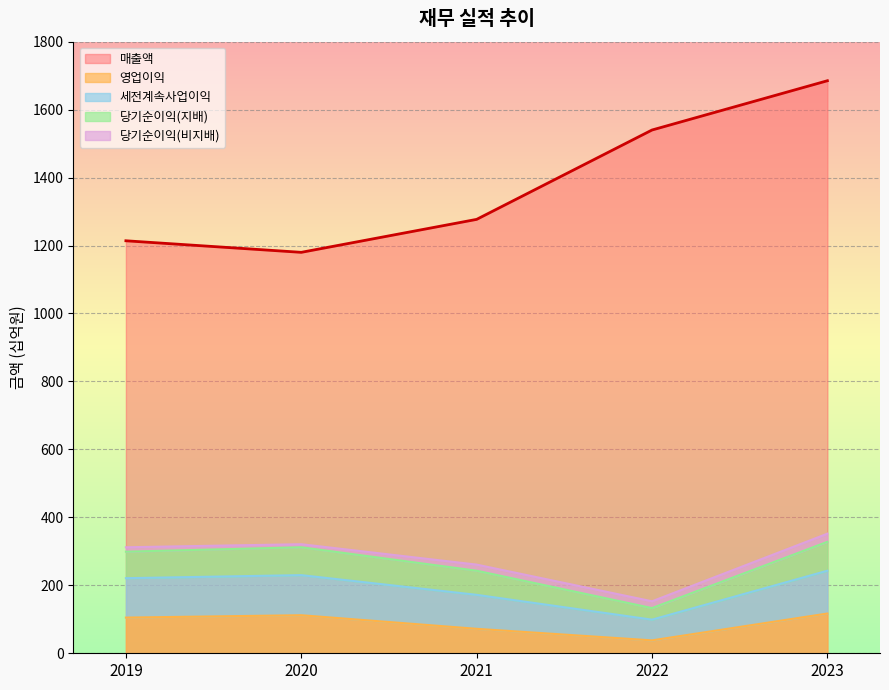

True or false: 영업이익 and 매출액 cross at least once.

False